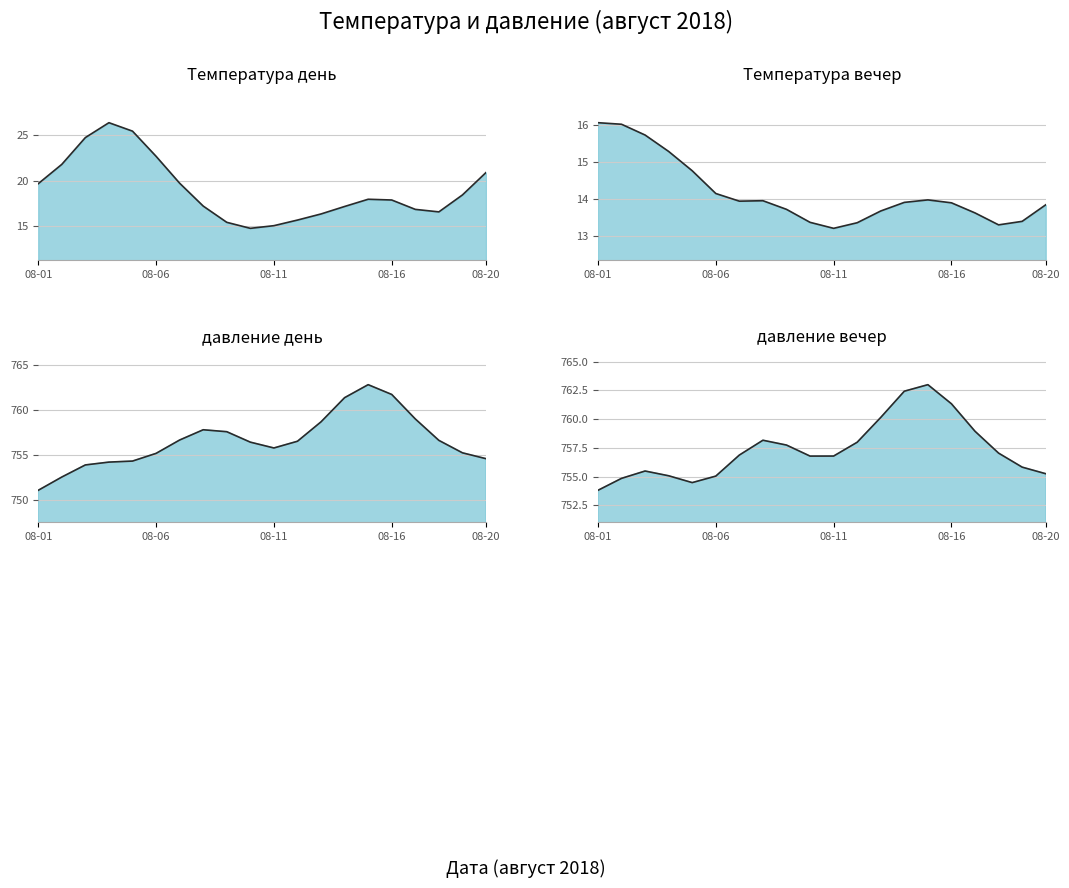

True or false: Температура вечер and Температура день intersect in this chart.

False